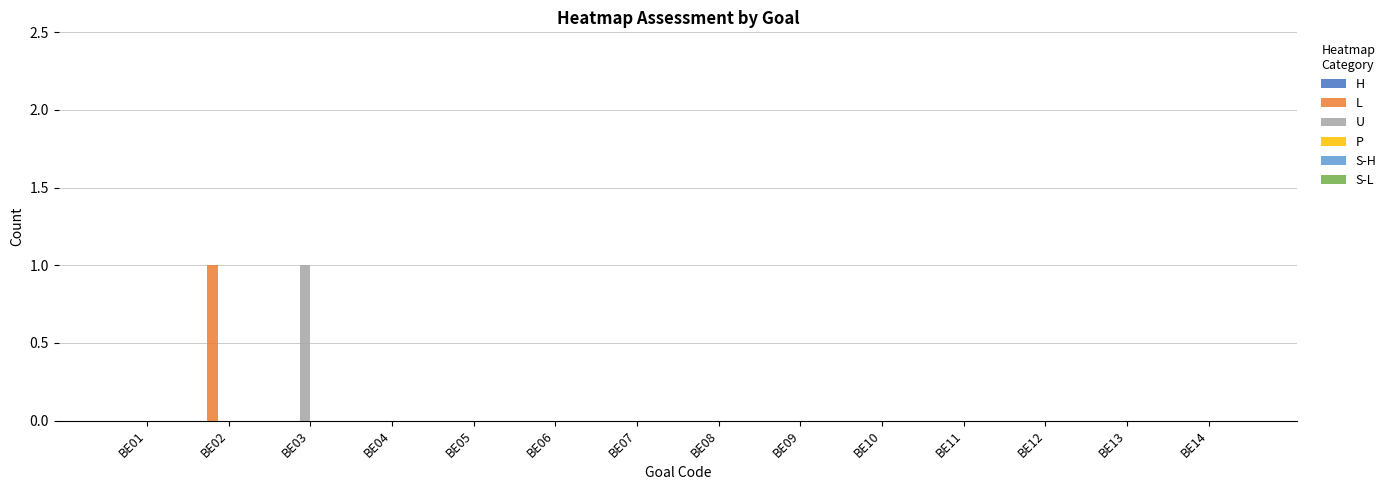

Is it true that L equals 1 at BE05?

False